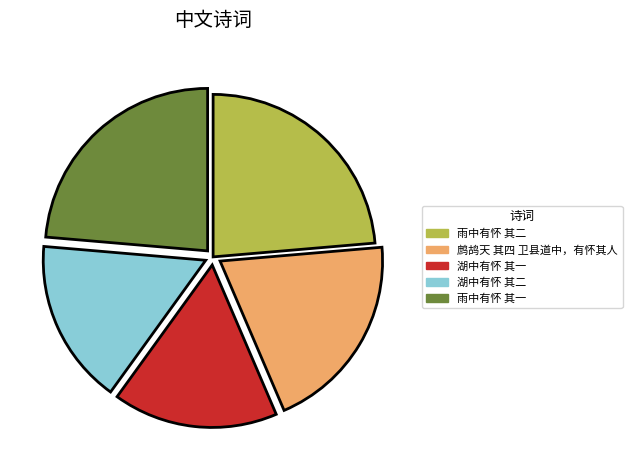

Does 湖中有怀 其二 account for over 50% of the chart?

No